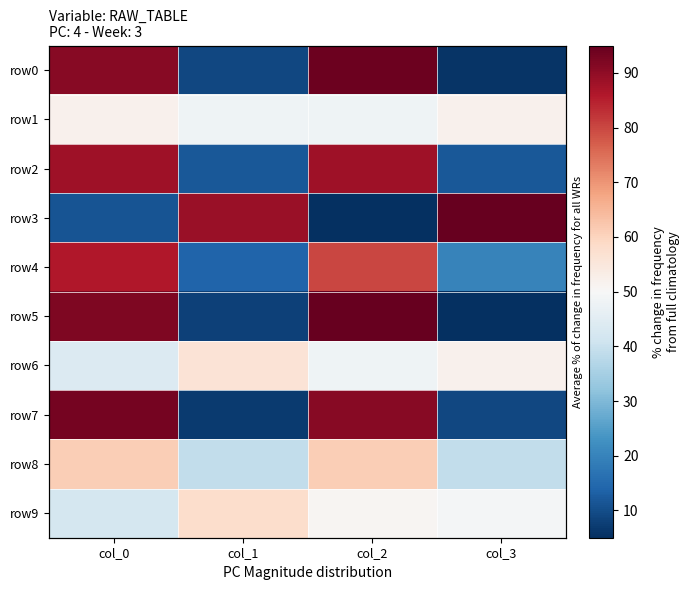

What is the difference between the maximum and second lowest values in the row8 series?

22.0